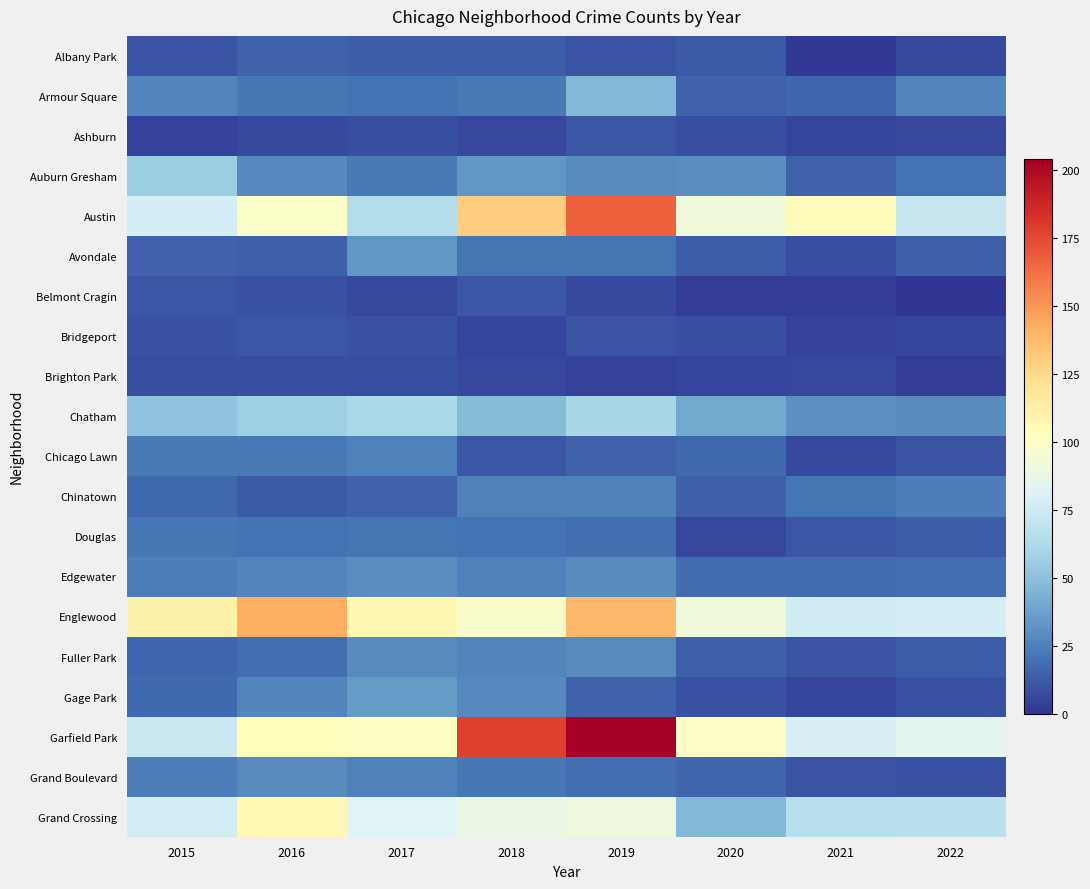

Which has a higher value, 2020 or 2018?

2018